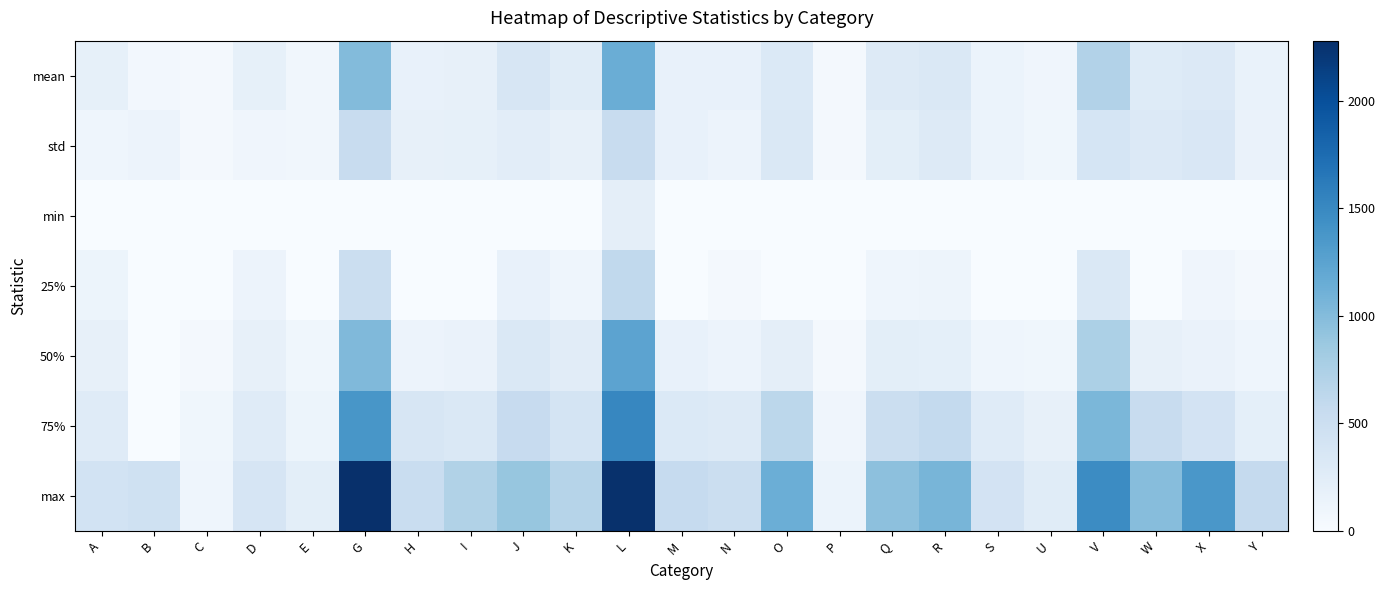

Count the number of data series in this chart.

7